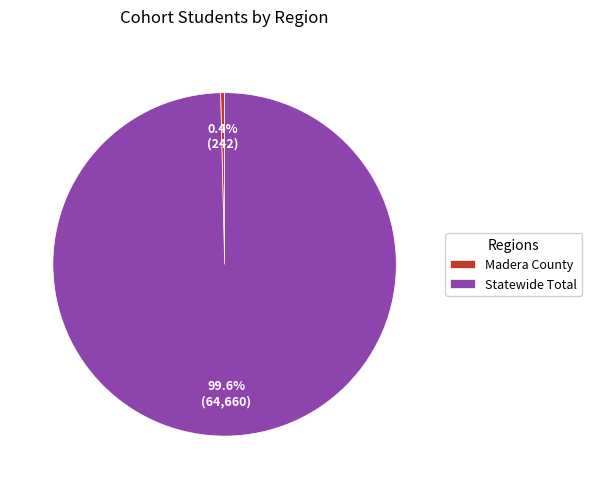

To the nearest percent, what is the difference between the largest and smallest slice percentages?

99%